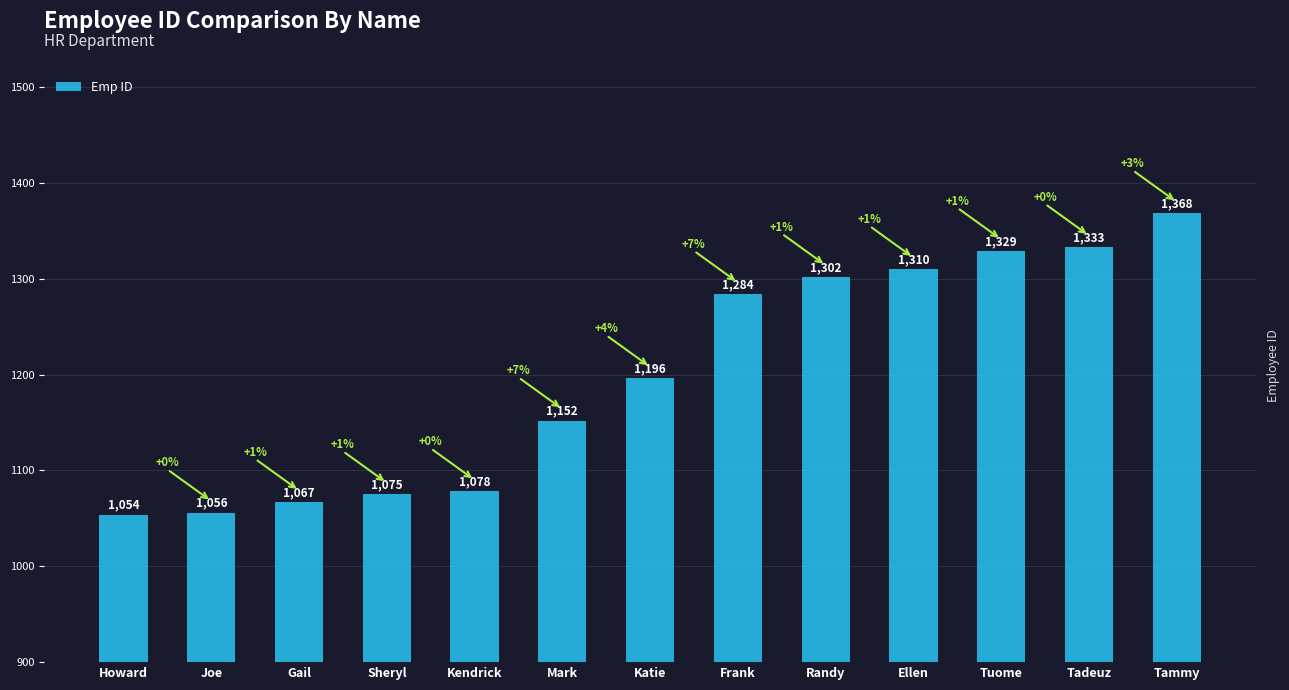

Which label corresponds to the largest value in the chart?

Tammy